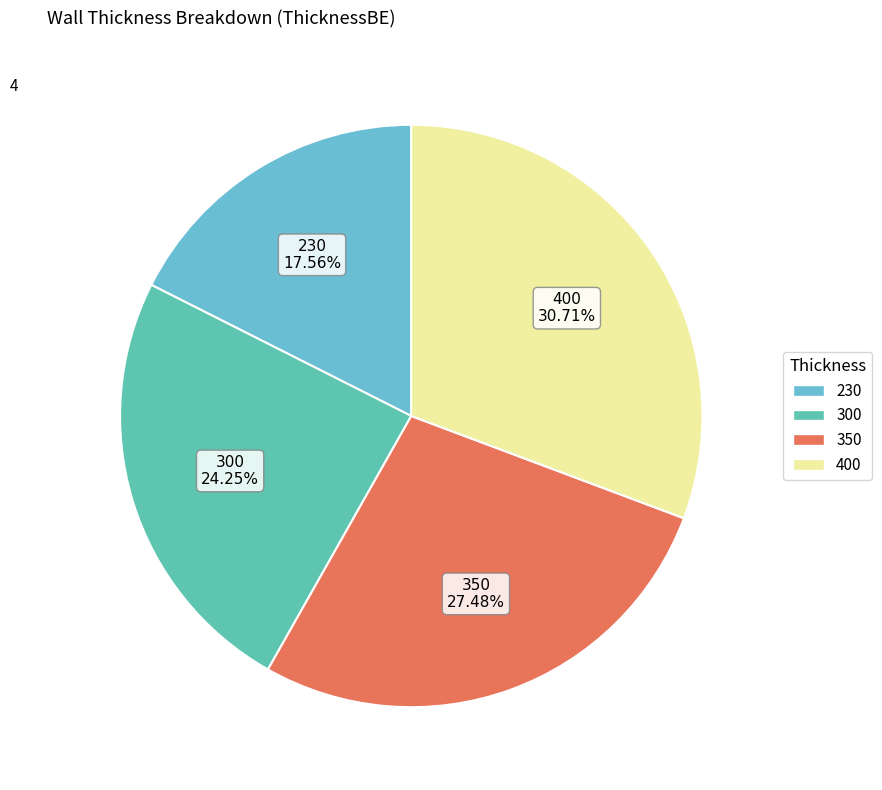

Rank the categories by value from lowest to highest.

230, 300, 350, 400